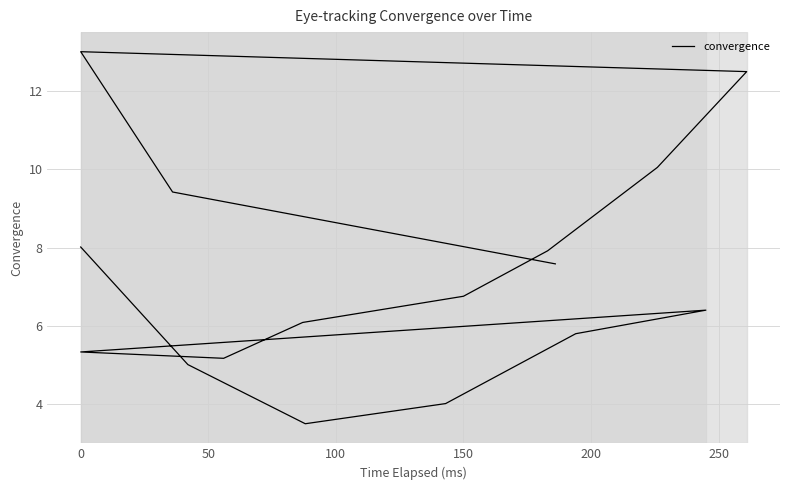

What is the sum of all values?

116.5